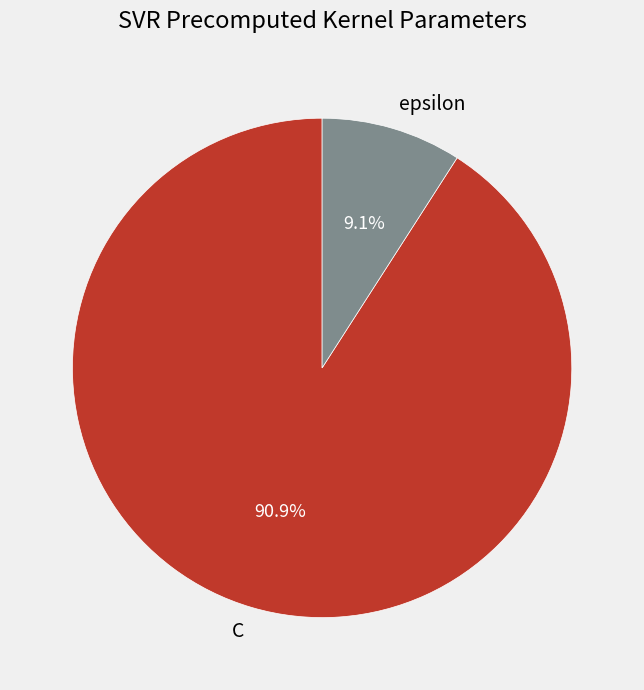

What percentage is the epsilon slice, to the nearest percent?

9%